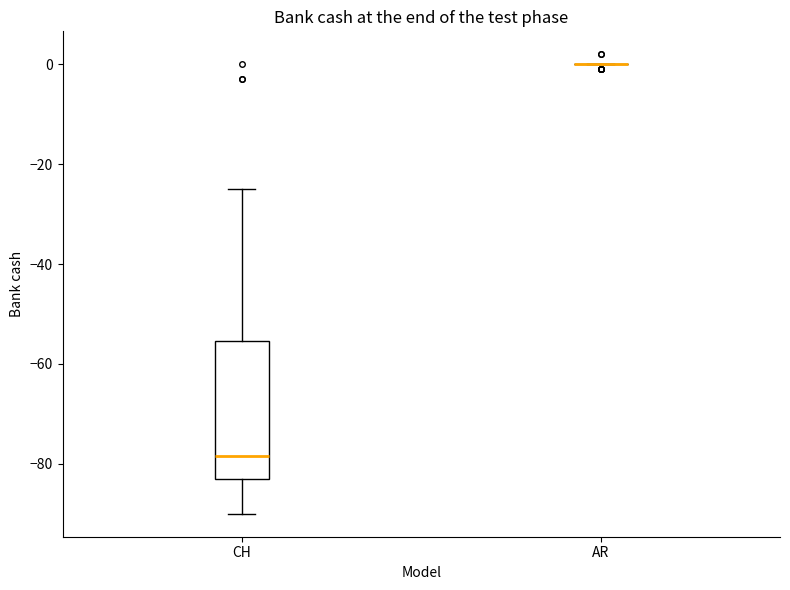

Reading left to right, transcribe this box plot: for each box, give where its median line is, the range the box spans, and where its two whiskers end, as read against the y-axis. The values are not printed on the chart, so give them approximately, as read against the axis.

CH: median -78, box -82 to -56, whiskers -90 to -24
AR: box collapsed to a line at 0, whiskers 0 to 0